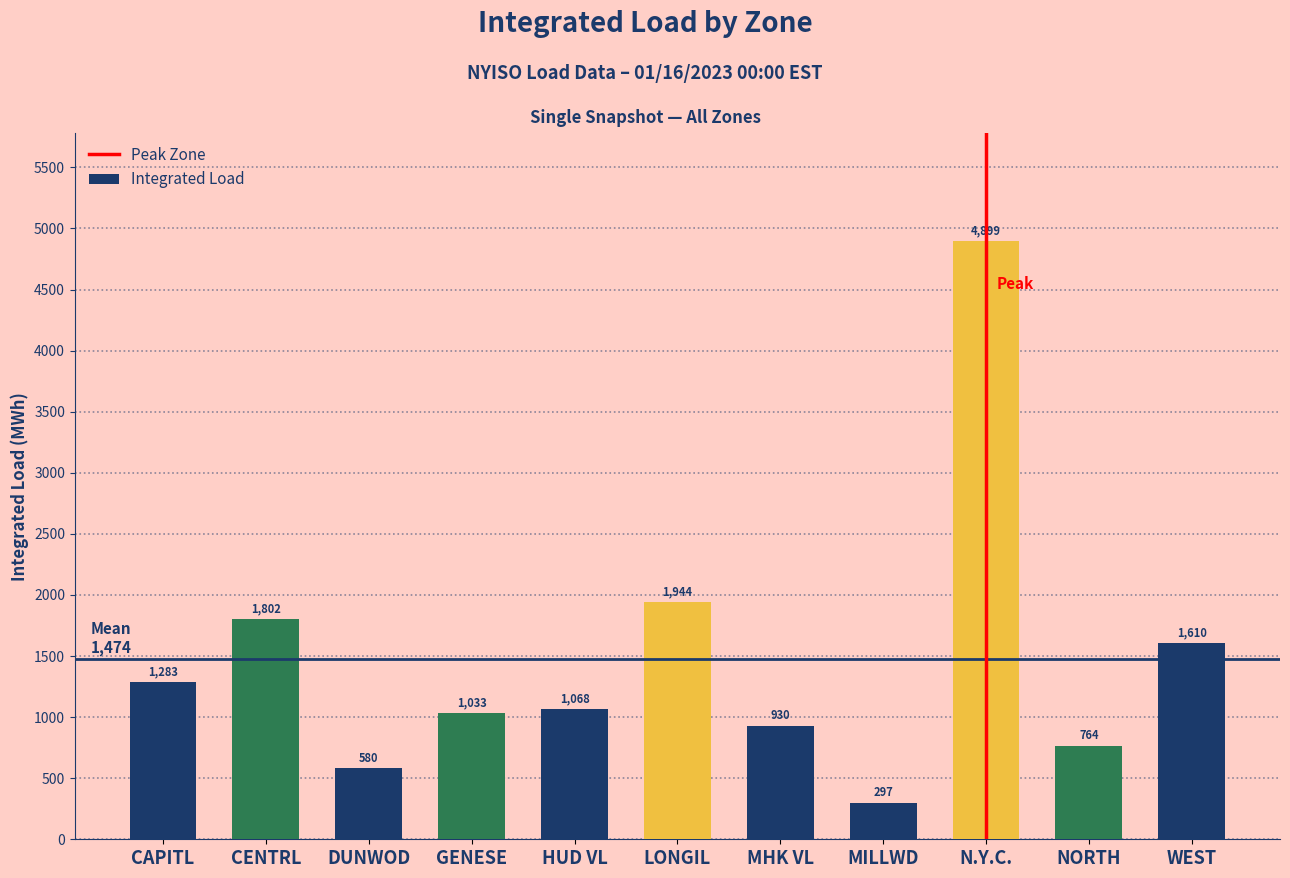

Rank the categories by value from lowest to highest.

MILLWD, DUNWOD, NORTH, MHK VL, GENESE, HUD VL, CAPITL, WEST, CENTRL, LONGIL, N.Y.C.